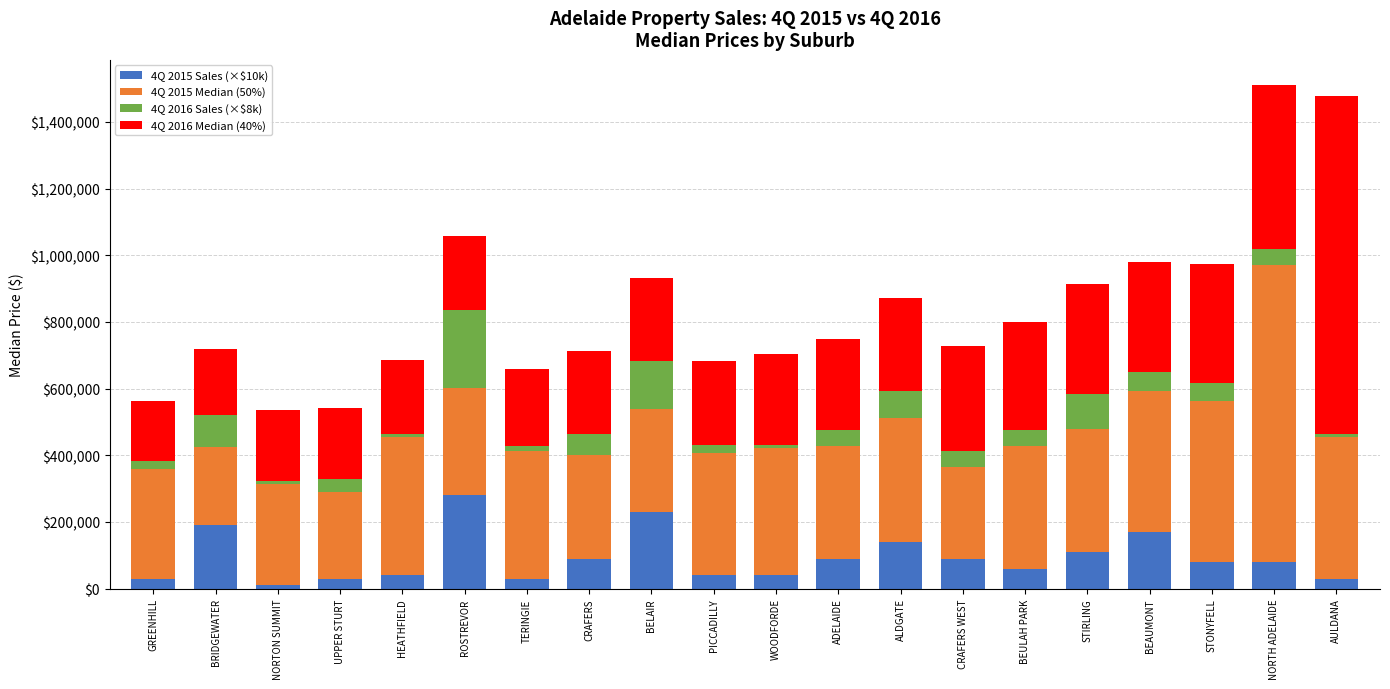

The 4Q 2015 Sales (×$10k) series shows 60000 at BEULAH PARK. True or false?

True